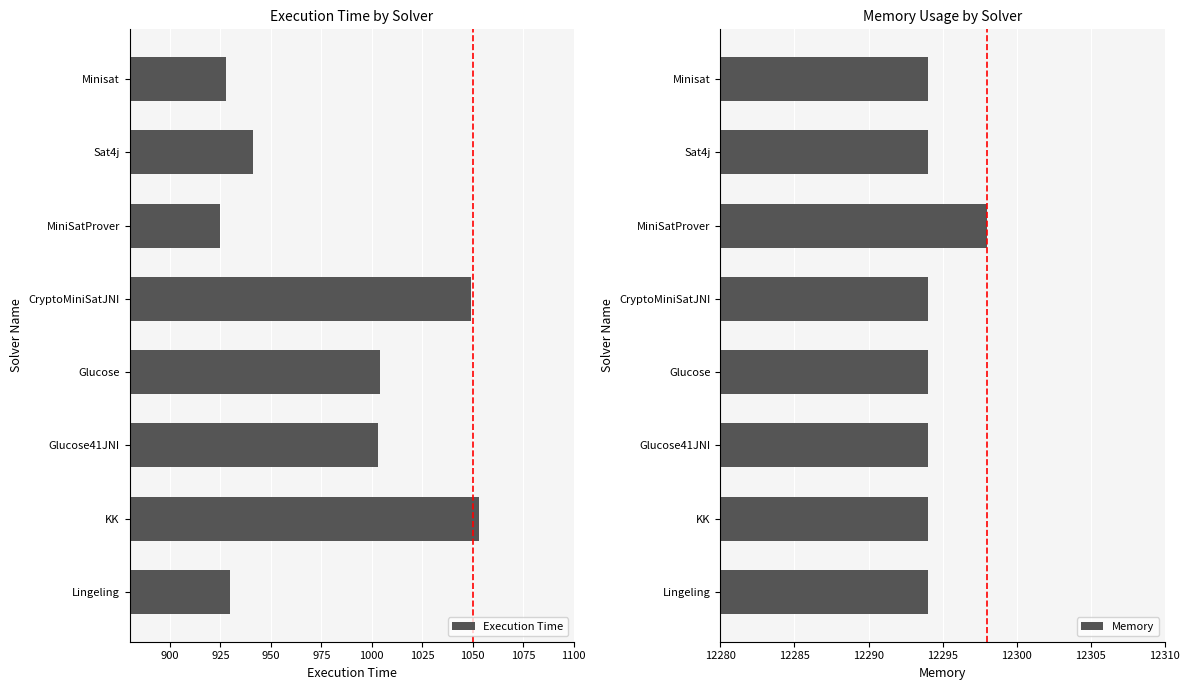

What is the smallest value displayed?

925